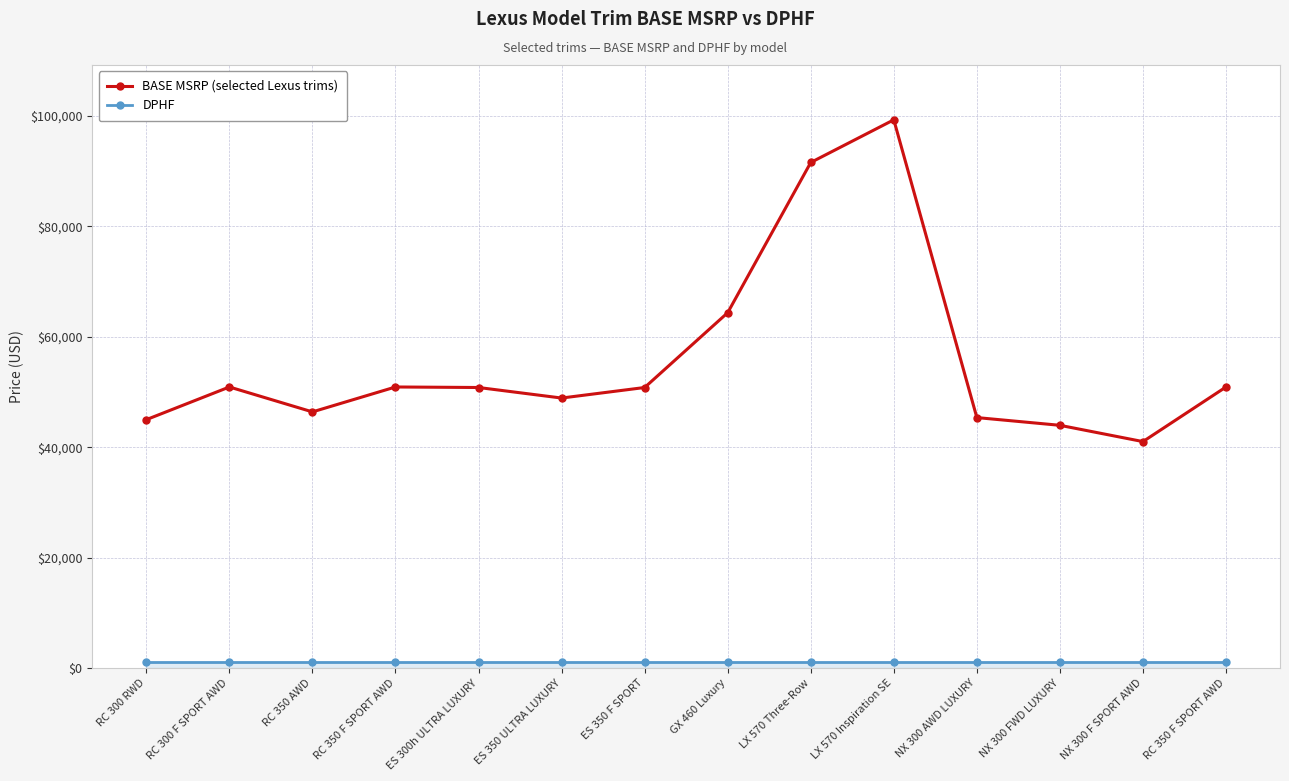

How many data points does each series have?

14